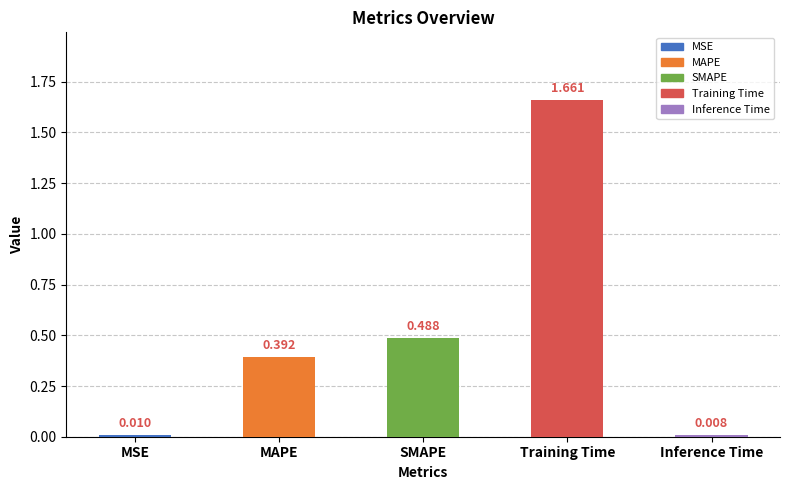

How many bars are there in total?

5